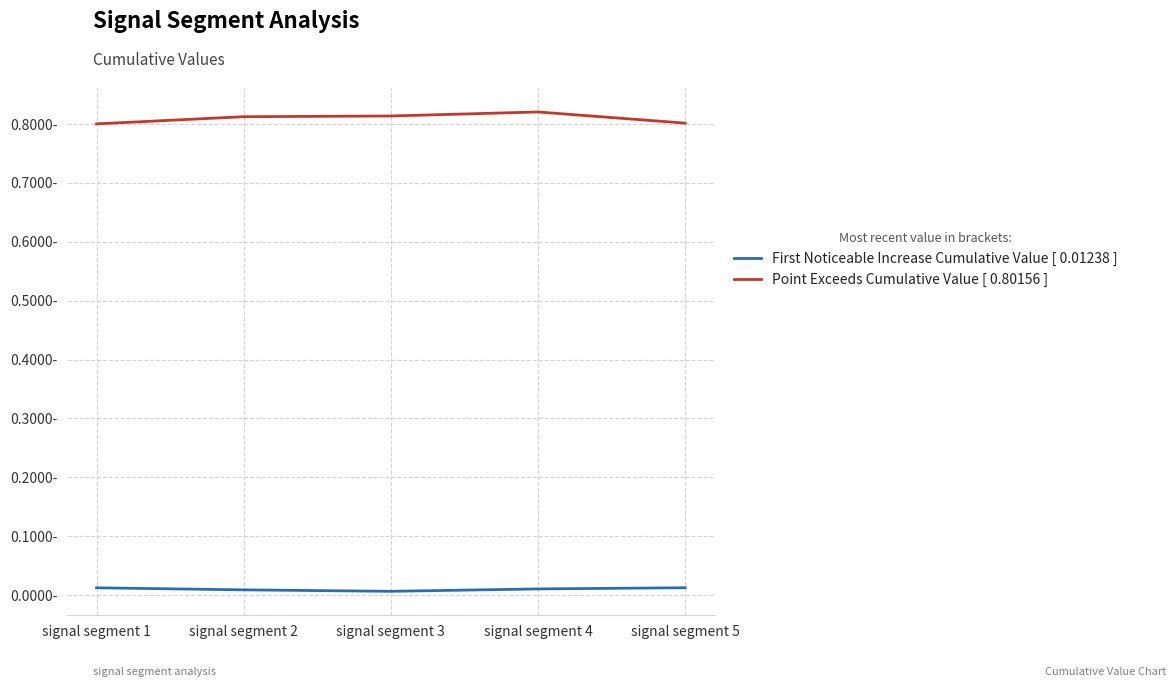

Which series has the largest range (max minus min)?

Point Exceeds Cumulative Value [ 0.80156 ]